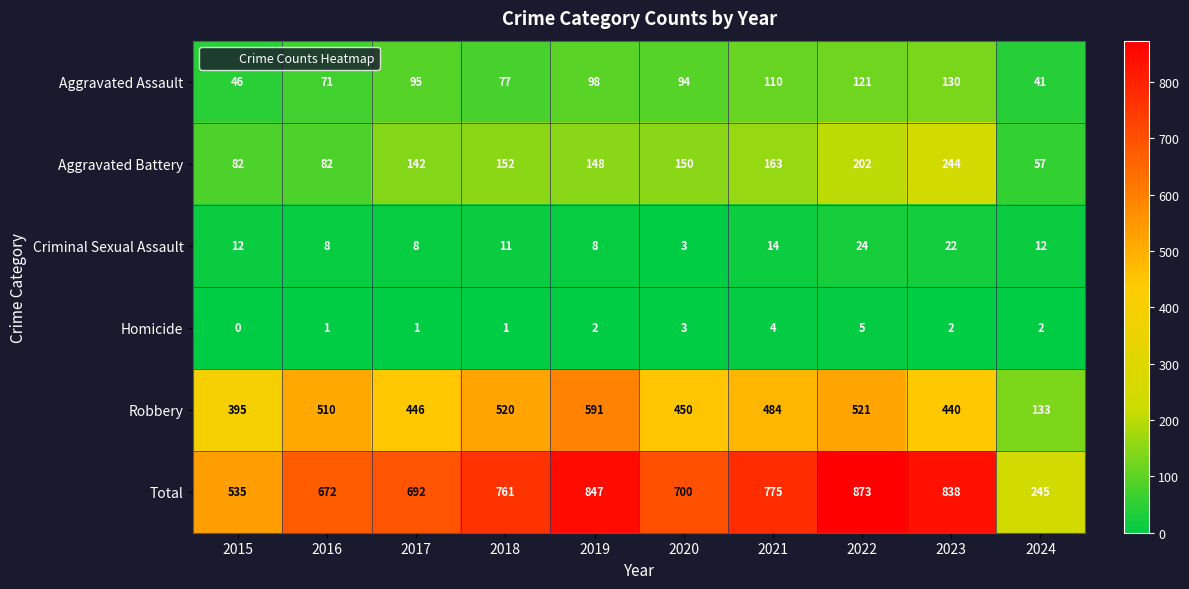

How many categories are shown in the chart?

10